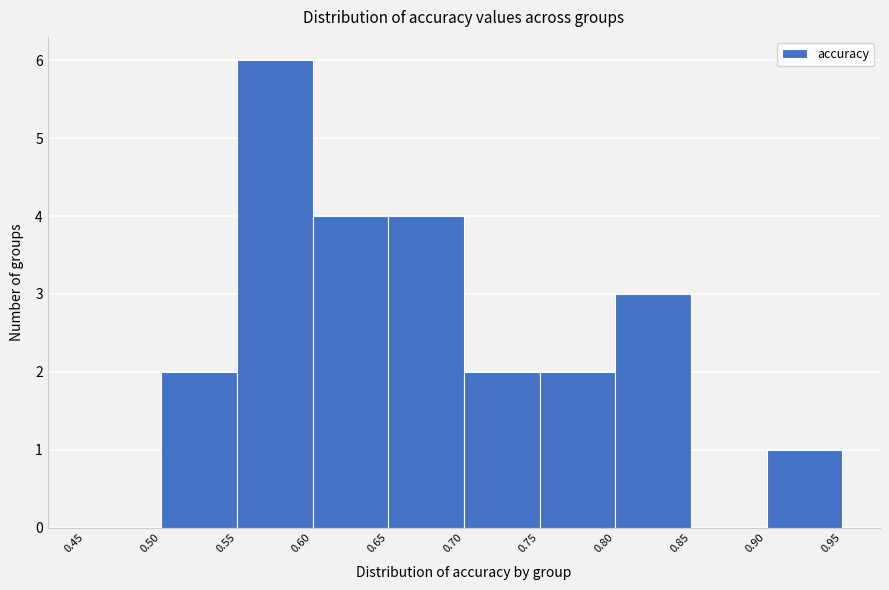

How tall is the bar that spans 0.90 to 0.95 on the x-axis? The values are not printed on the chart, so give them approximately, as read against the axis.

1